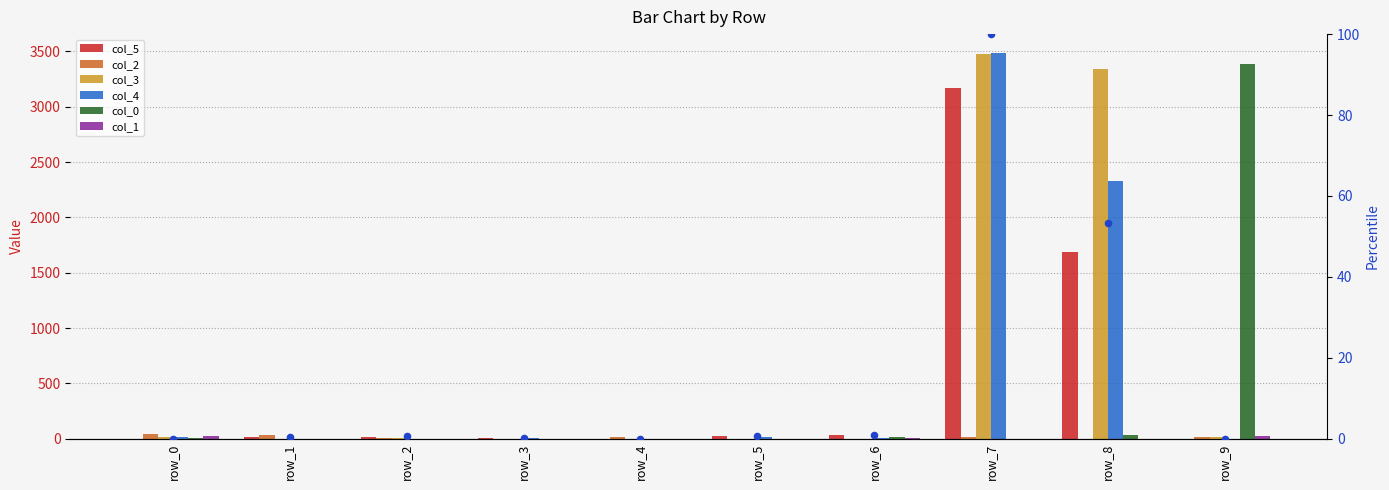

What are all the series names shown in the legend?

col_5, col_2, col_3, col_4, col_0, col_1